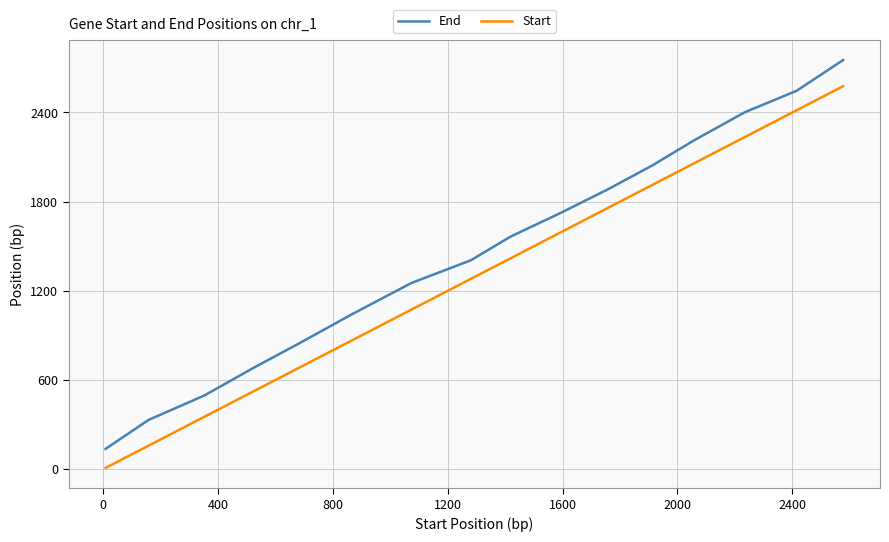

How many lines are shown in the chart?

2